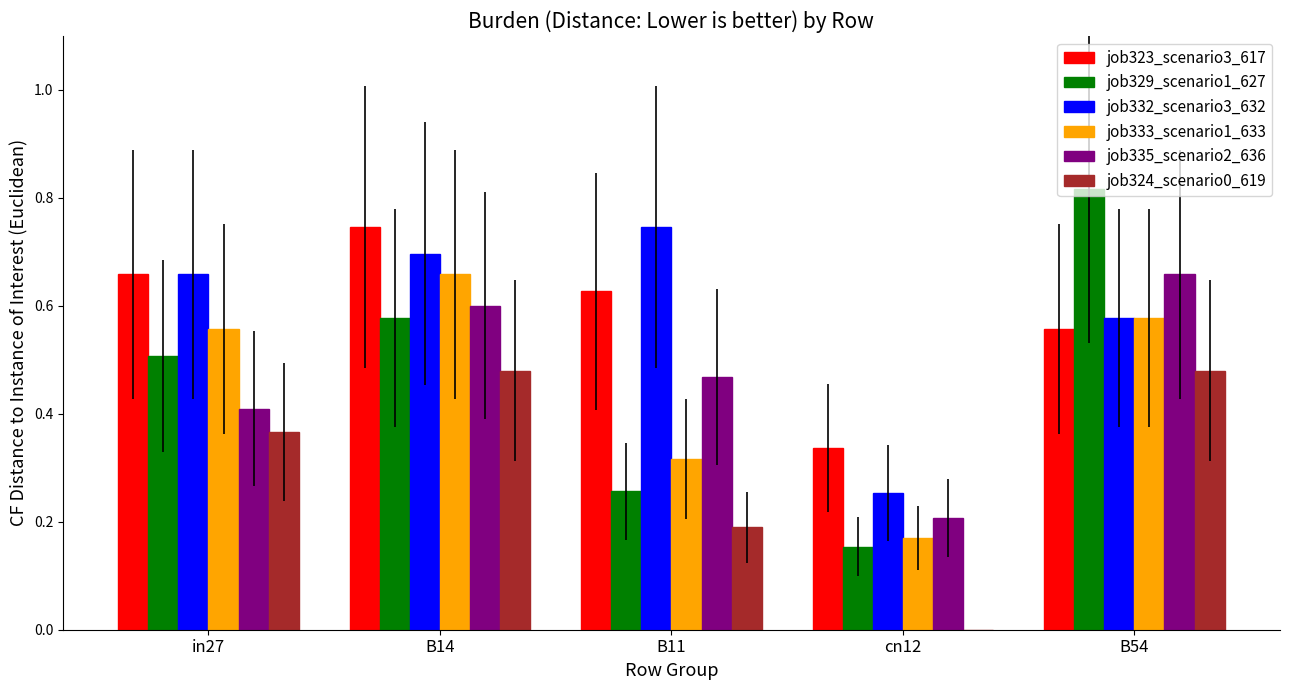

How many job329_scenario1_627 values are between 0 and 1?

5